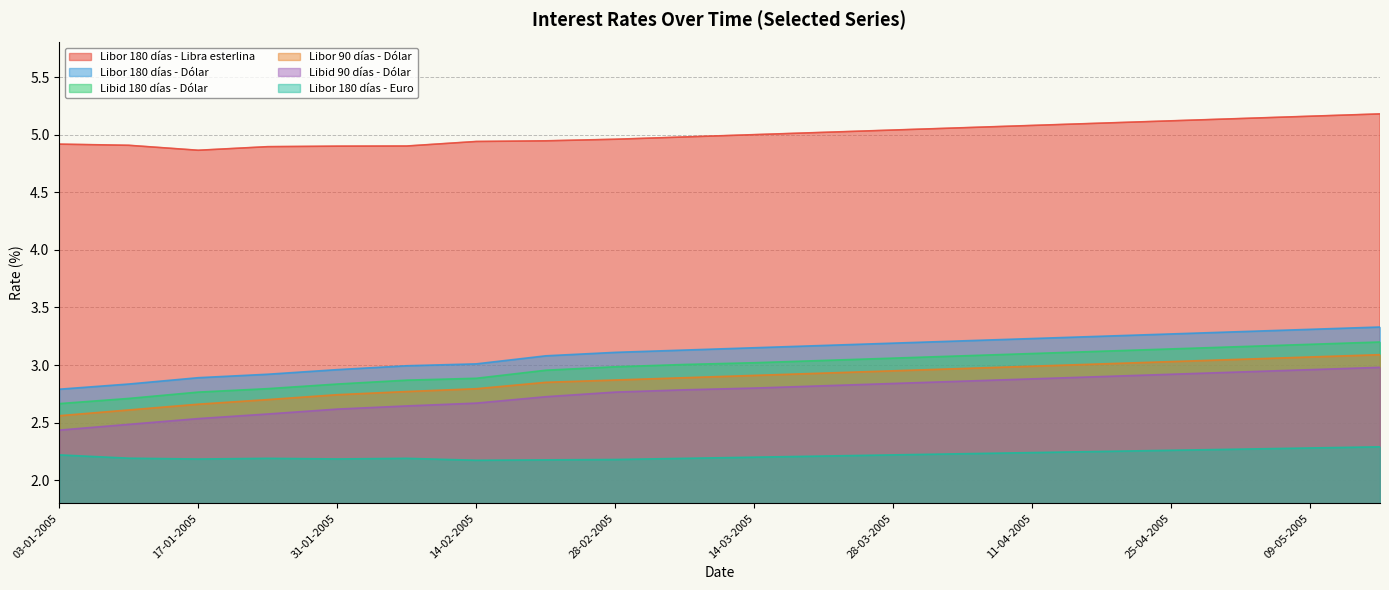

Reading left to right, extract all data points from this chart.

Libor 180 días - Euro: 2.2	2.2	2.2	2.2	2.2	2.2	2.2	2.2	2.2	2.2	2.2	2.2	2.2	2.2	2.2	2.2	2.3	2.3	2.3	2.3
Libid 90 días - Dólar: 2.4	2.5	2.5	2.6	2.6	2.6	2.7	2.7	2.8	2.8	2.8	2.8	2.8	2.9	2.9	2.9	2.9	2.9	3.0	3.0
Libor 90 días - Dólar: 2.6	2.6	2.7	2.7	2.7	2.8	2.8	2.9	2.9	2.9	2.9	2.9	3.0	3.0	3.0	3.0	3.0	3.0	3.1	3.1
Libor 180 días - Libra esterlina: 4.9	4.9	4.9	4.9	4.9	4.9	4.9	4.9	5.0	5.0	5.0	5.0	5.0	5.1	5.1	5.1	5.1	5.1	5.2	5.2
Libid 180 días - Dólar: 2.7	2.7	2.8	2.8	2.8	2.9	2.9	3.0	3.0	3.0	3.0	3.0	3.1	3.1	3.1	3.1	3.1	3.2	3.2	3.2
Libor 180 días - Dólar: 2.8	2.8	2.9	2.9	3.0	3.0	3.0	3.1	3.1	3.1	3.1	3.2	3.2	3.2	3.2	3.2	3.3	3.3	3.3	3.3